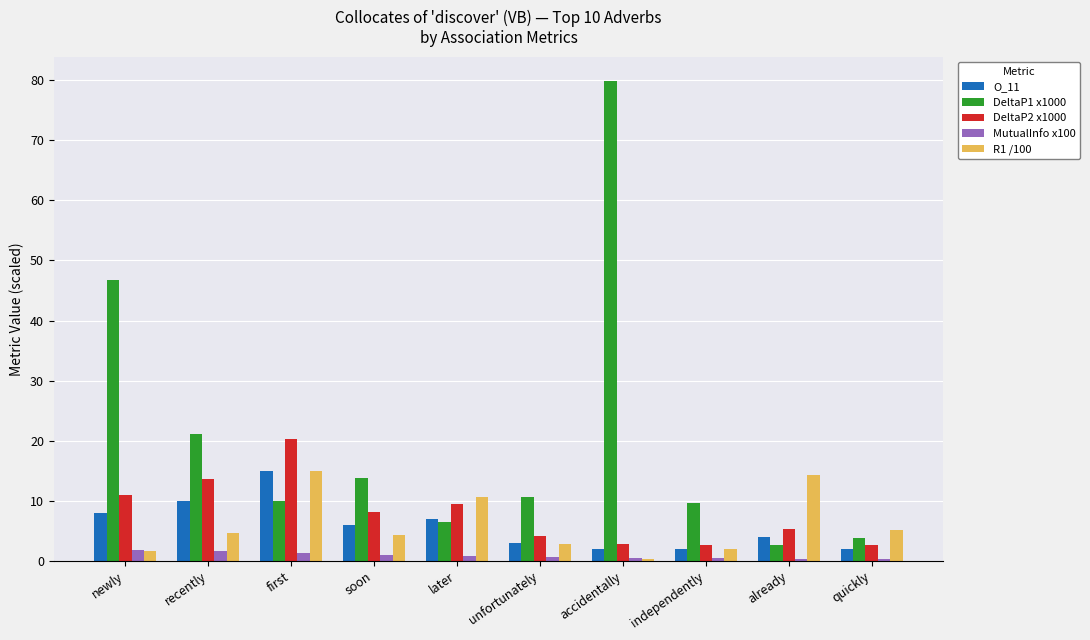

Is the value of MutualInfo x100 at first greater than the value of R1 /100 at already?

No